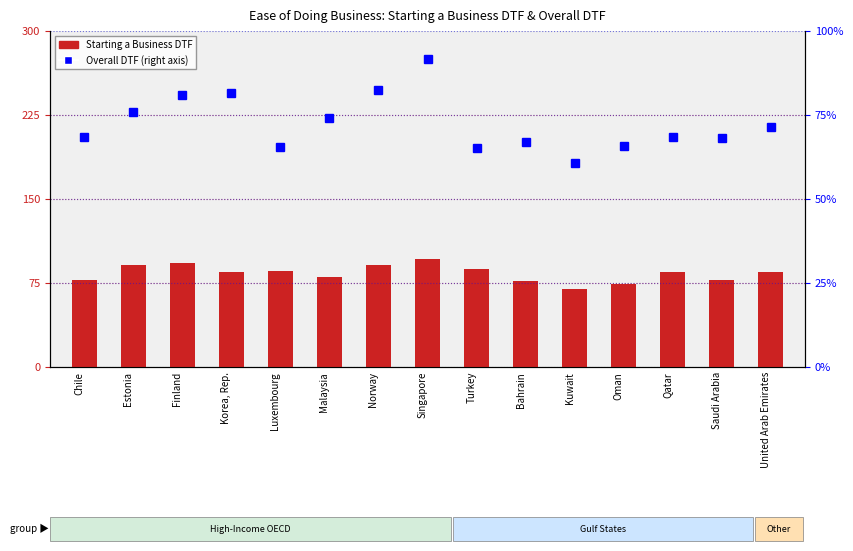

List the series in order of their peak value, lowest first.

Overall DTF, Starting a Business DTF